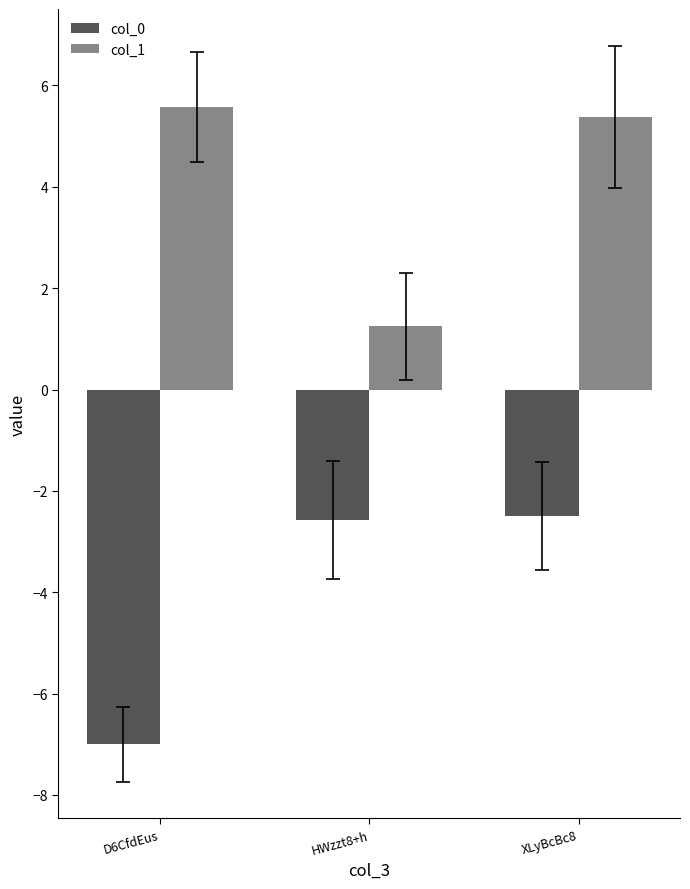

Does the chart contain stacked bars?

No